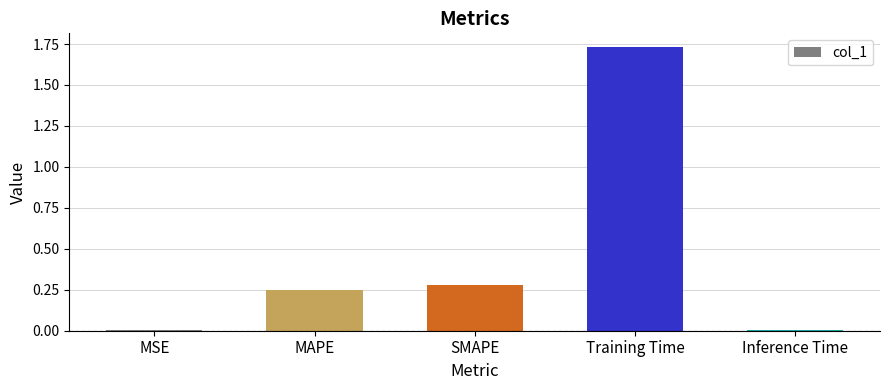

What is the change in value from MSE to MAPE?

+0.2